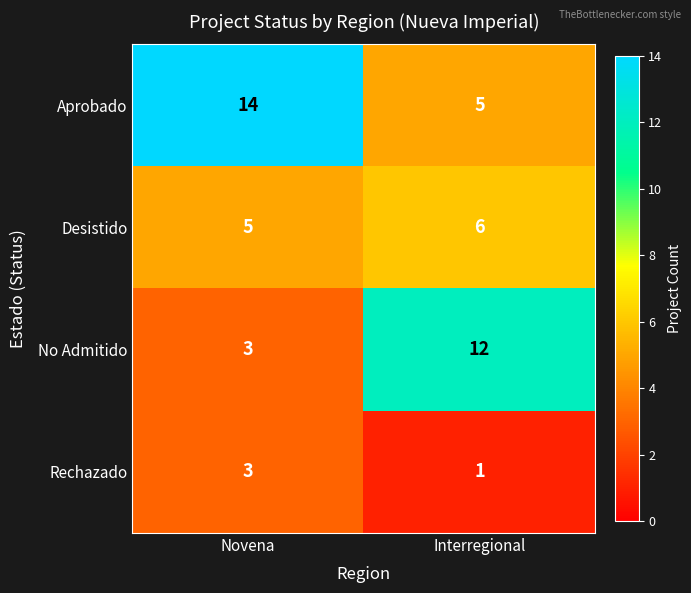

What is the difference between the highest and lowest values at Interregional?

11